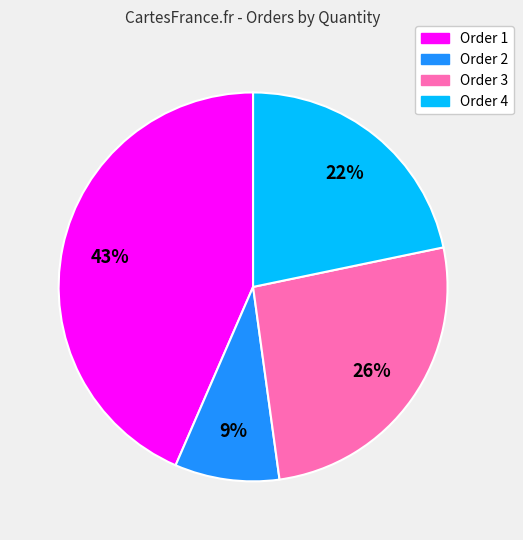

To the nearest percent, what percentage of the pie is Order 3?

26%